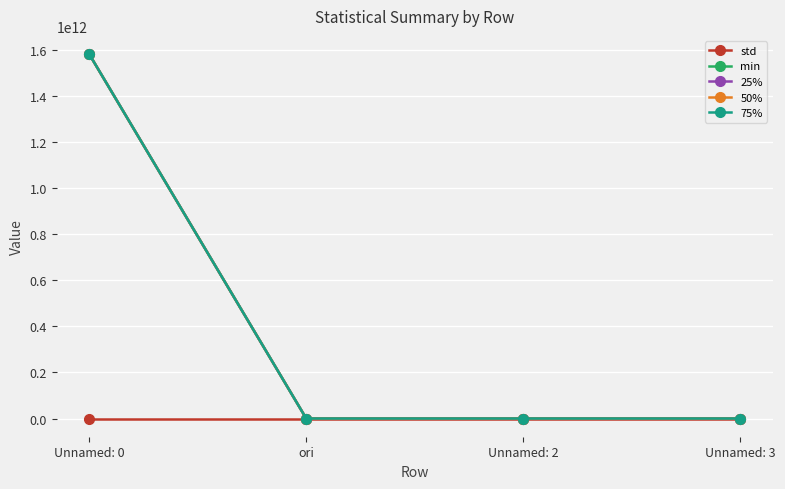

Which series changed the most between Unnamed: 0 and Unnamed: 2?

75%